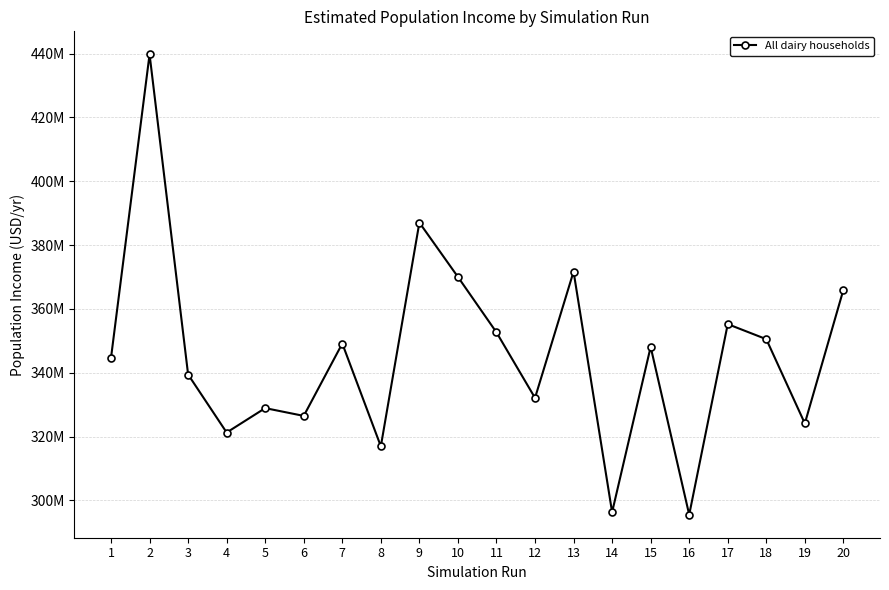

What is the value of the 19th point from the left?

324135384.4